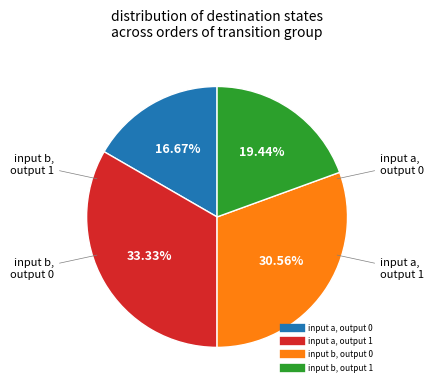

Does any single category account for the majority?

No